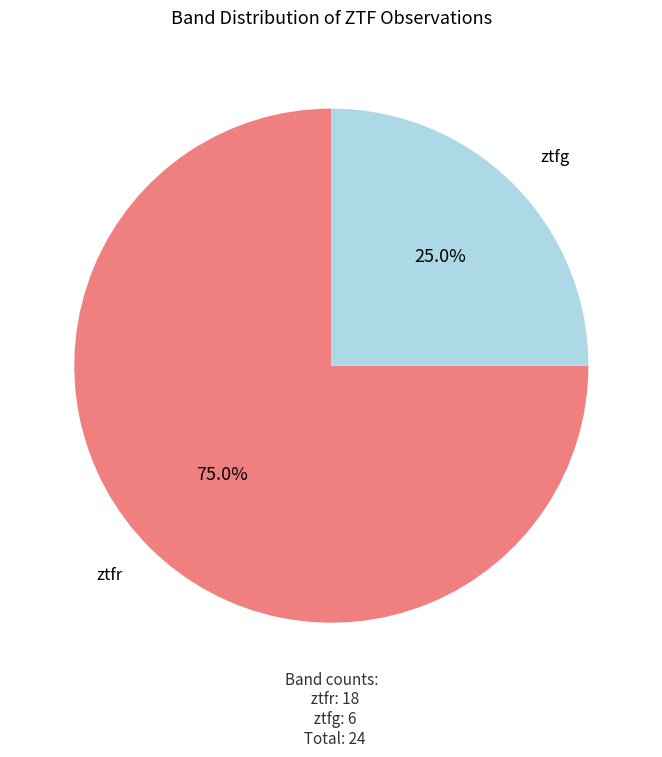

Is it true that ztfr is 87% of the pie?

False